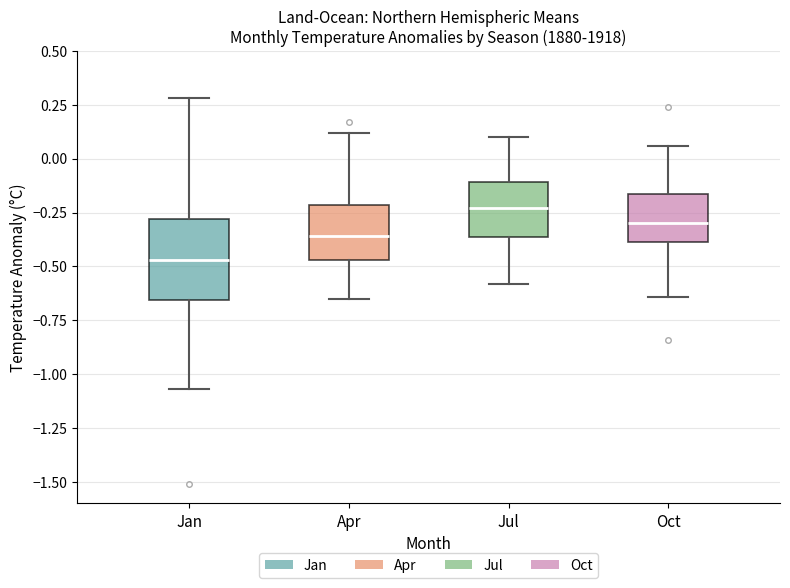

Which box's median line is the lowest?

Jan